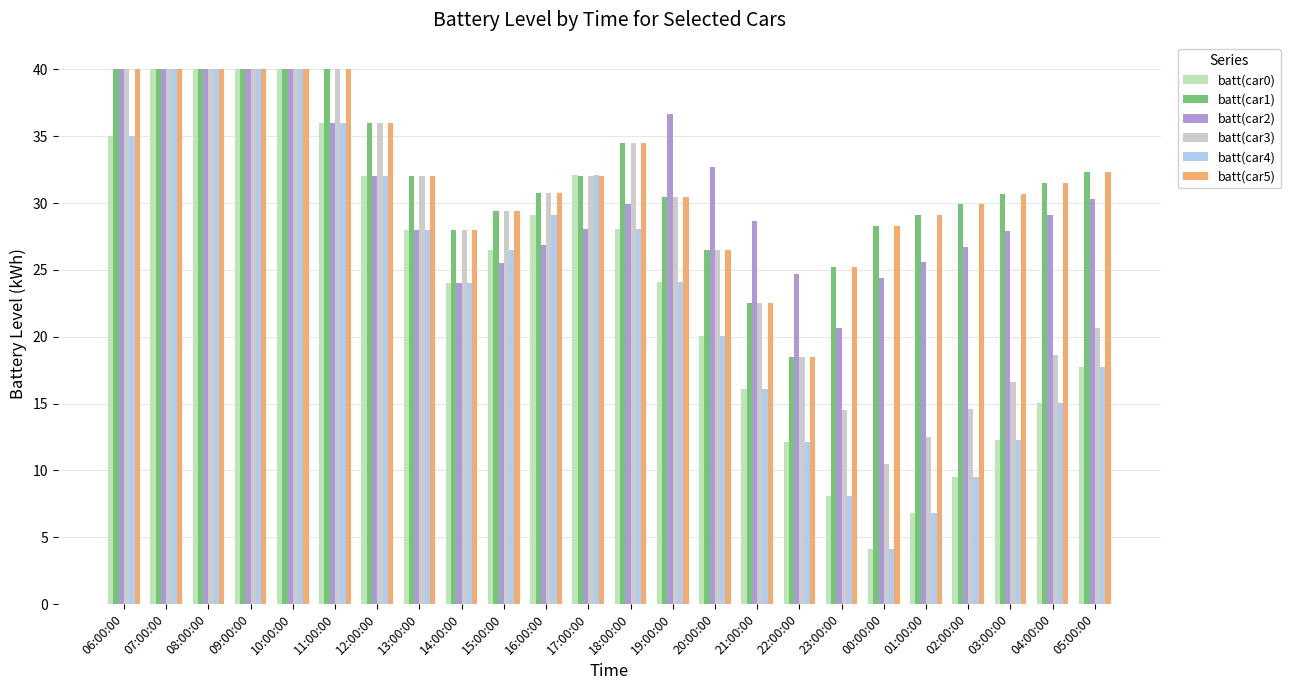

What is the average value of the batt(car3) series?

27.9